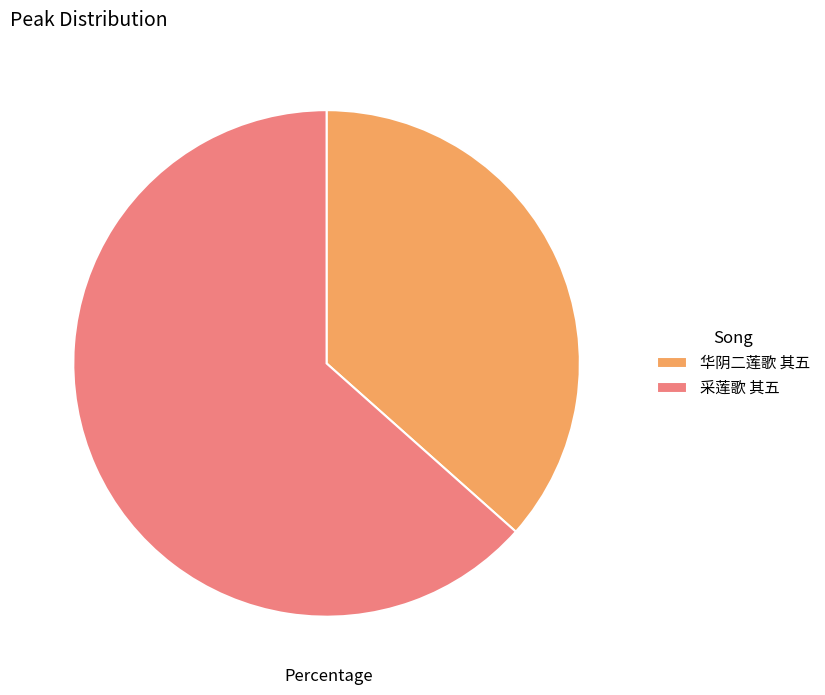

The 采莲歌 其五 slice represents 63% of the pie. True or false?

True